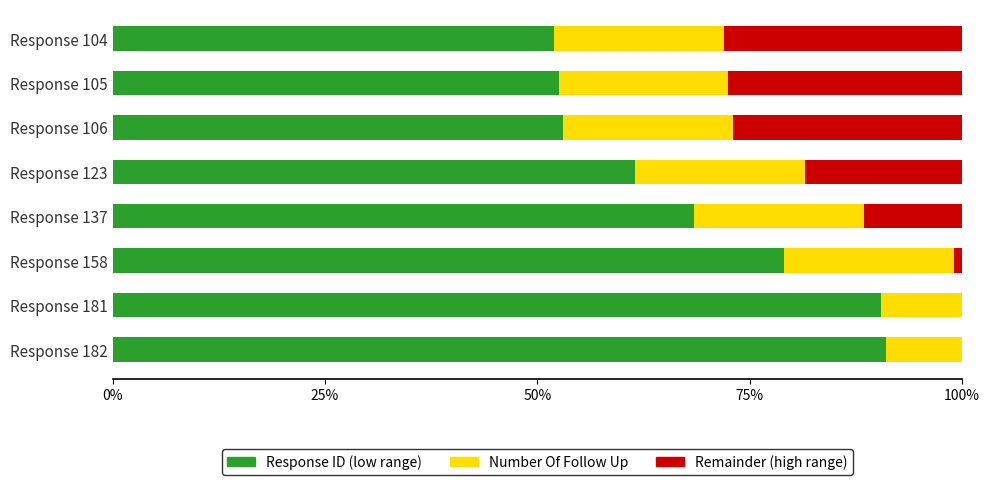

Which series changed the most between 0% and 75%?

Response ID (low range)